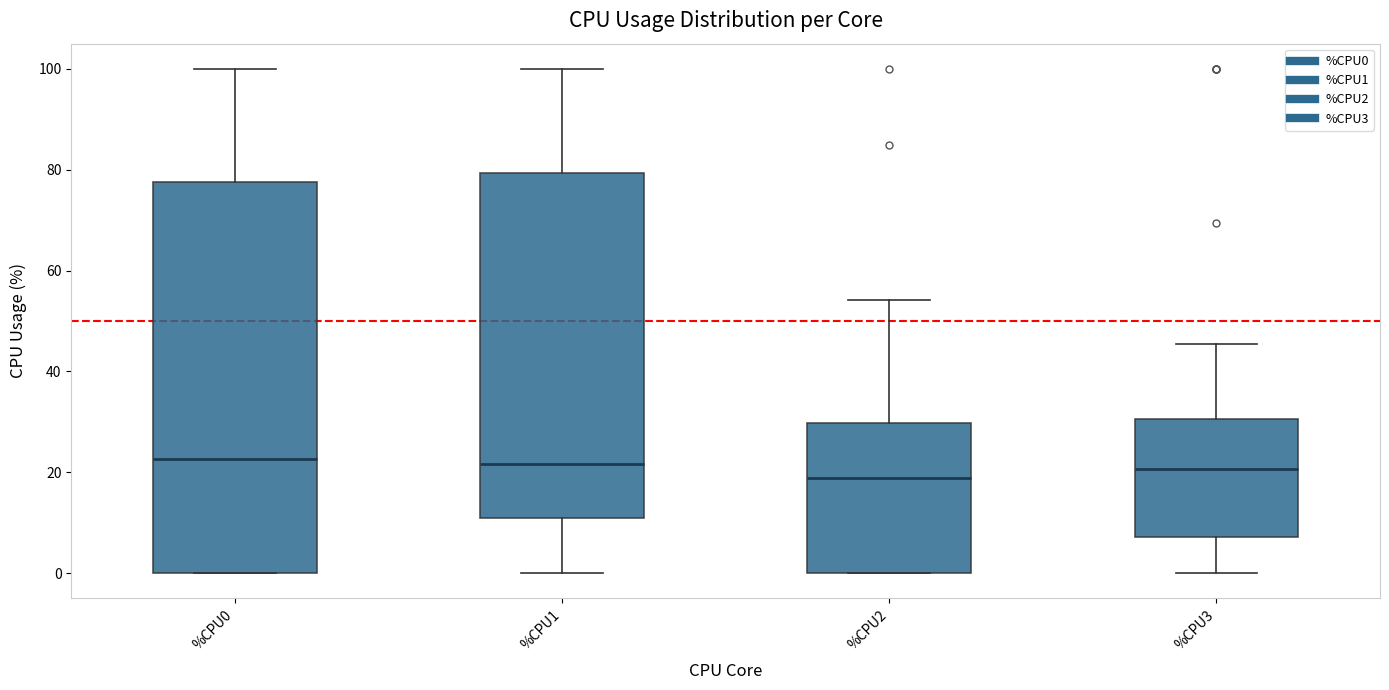

Reading left to right, transcribe this box plot: for each box, give where its median line is, the range the box spans, and where its two whiskers end, as read against the y-axis. The values are not printed on the chart, so give them approximately, as read against the axis.

%CPU0: median 22, box 0 to 78, whiskers 0 to 100
%CPU1: median 22, box 10 to 80, whiskers 0 to 100
%CPU2: median 18, box 0 to 30, whiskers 0 to 54
%CPU3: median 20, box 8 to 30, whiskers 0 to 46